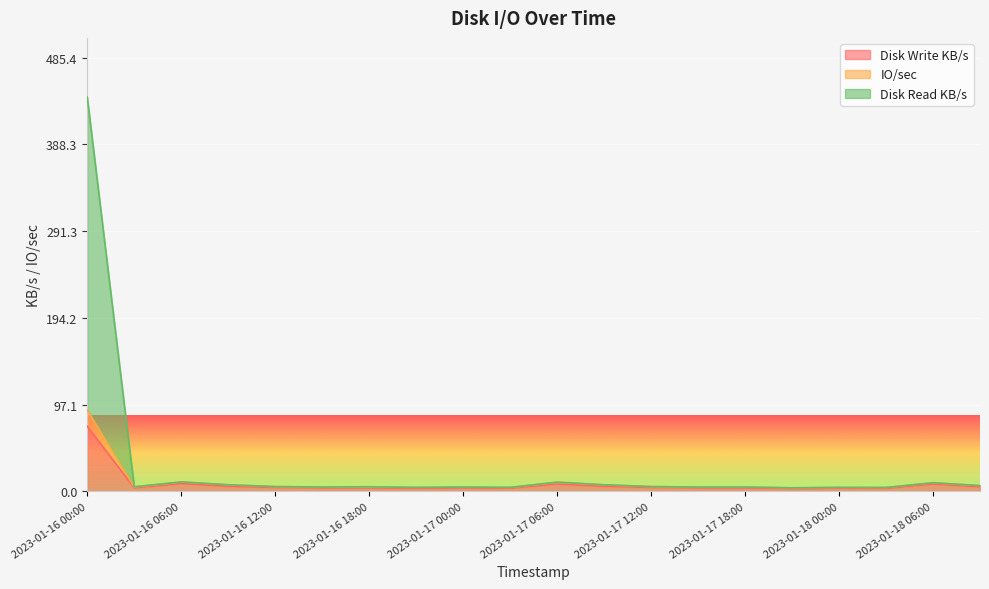

Which series changed the most between 2023-01-16 00:00 and 2023-01-17 03:00?

Disk Read KB/s